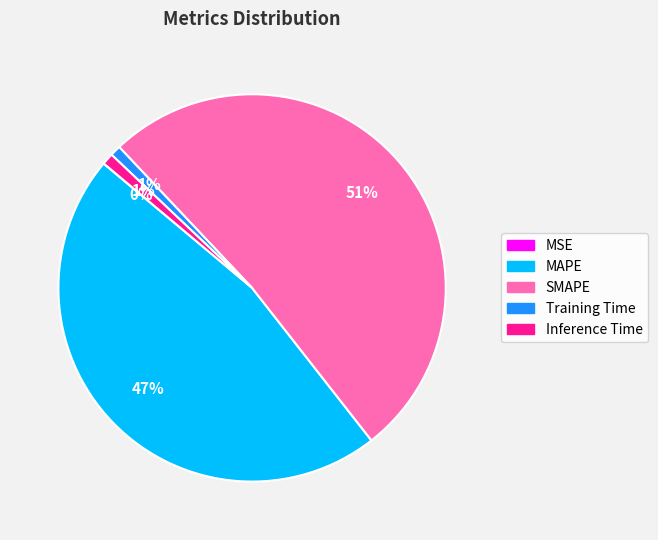

Between Inference Time and SMAPE, which is larger?

SMAPE